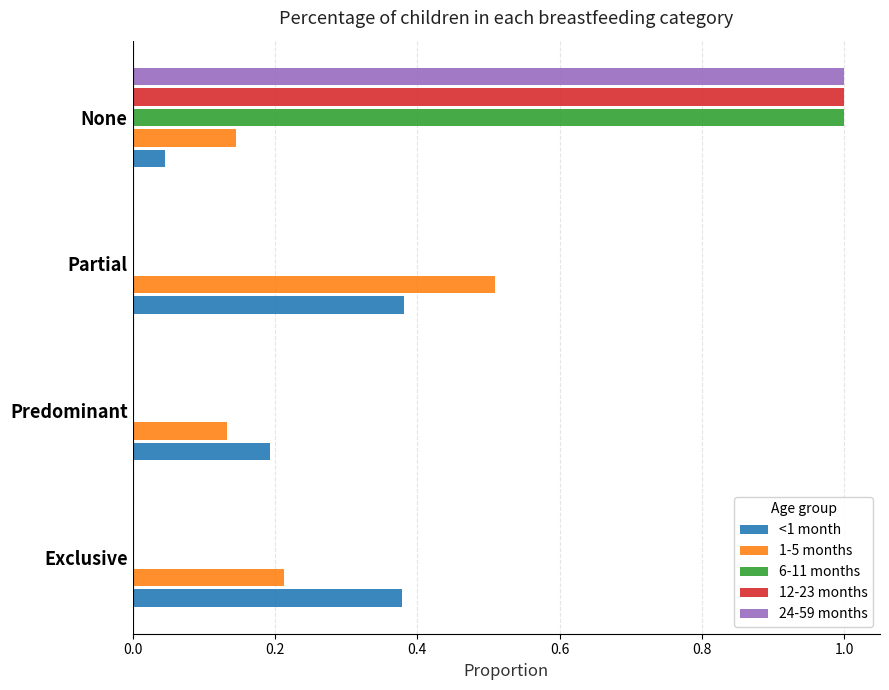

What is the total value across all series at None?

3.2